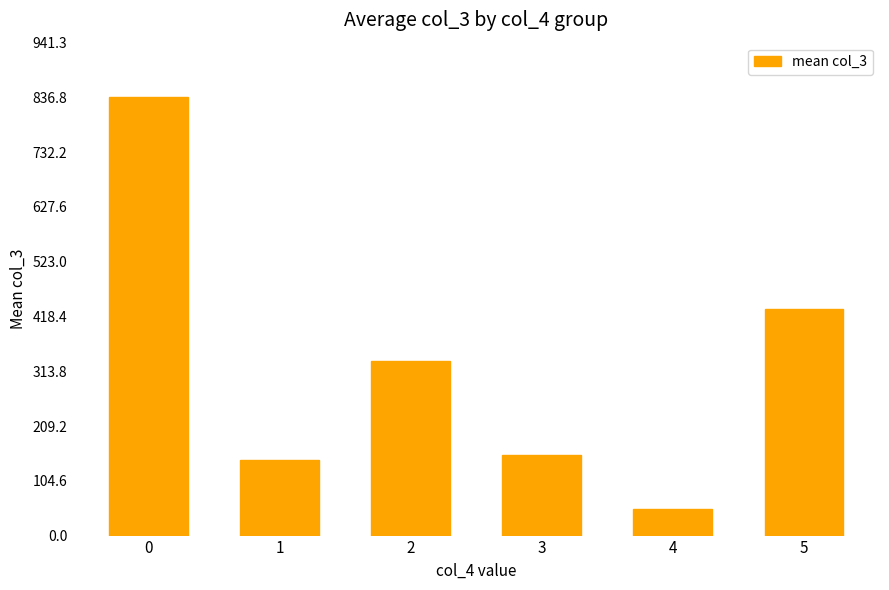

What is the value of the 6th bar from the left?

433.0